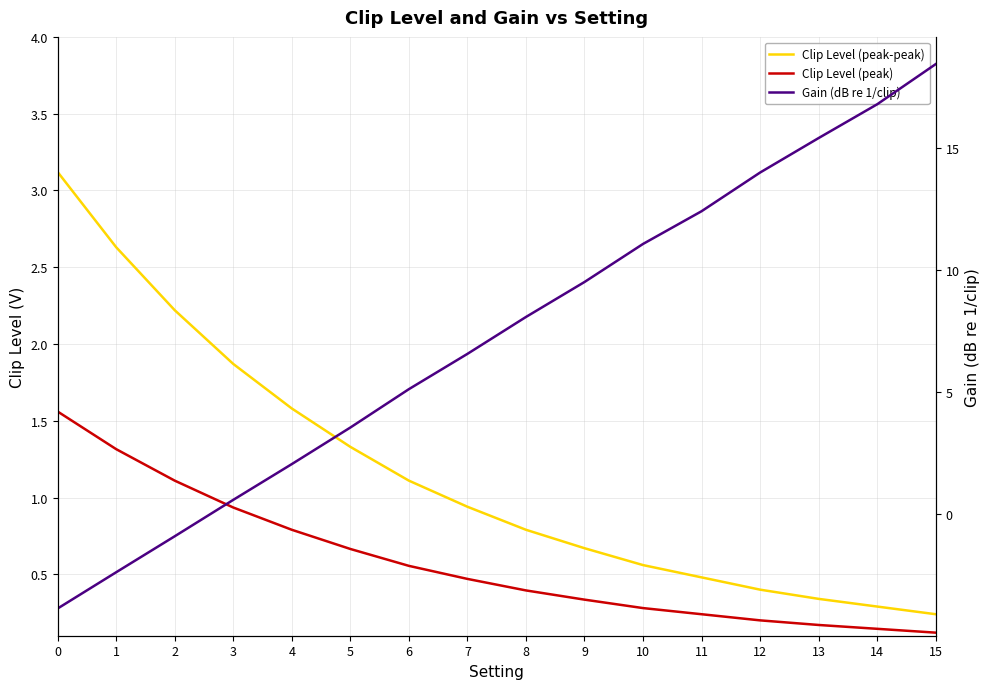

True or false: Clip Level (peak) and Clip Level (peak-peak) intersect in this chart.

False